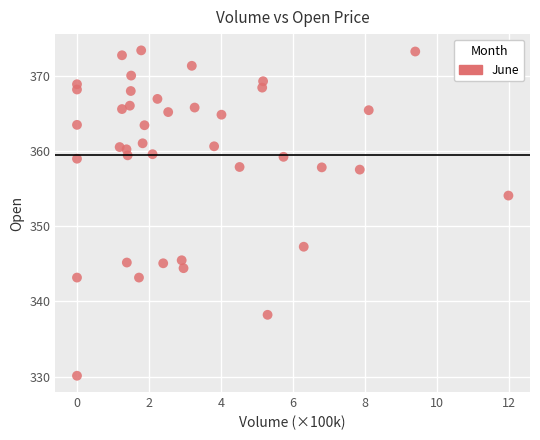

What Y value in the scatter plot is closest to 351?

354.0